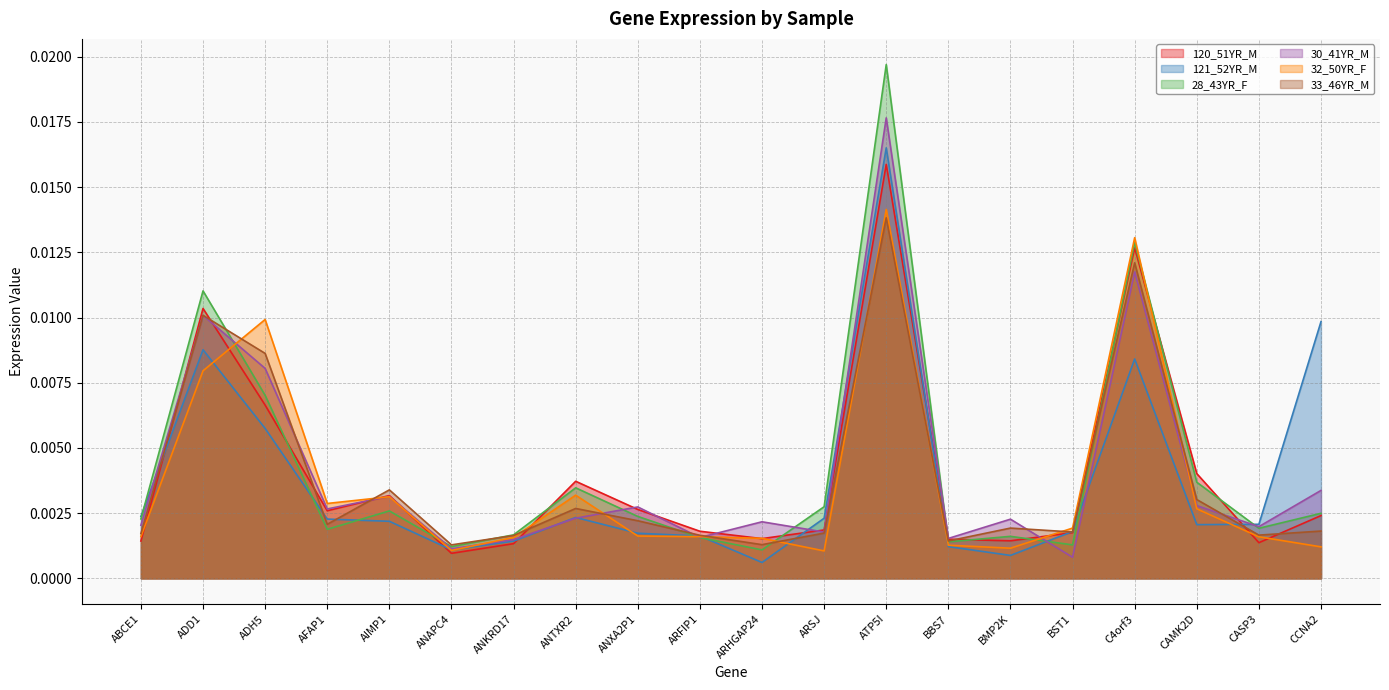

At which category does 33_46YR_M reach its first local peak?

ADD1